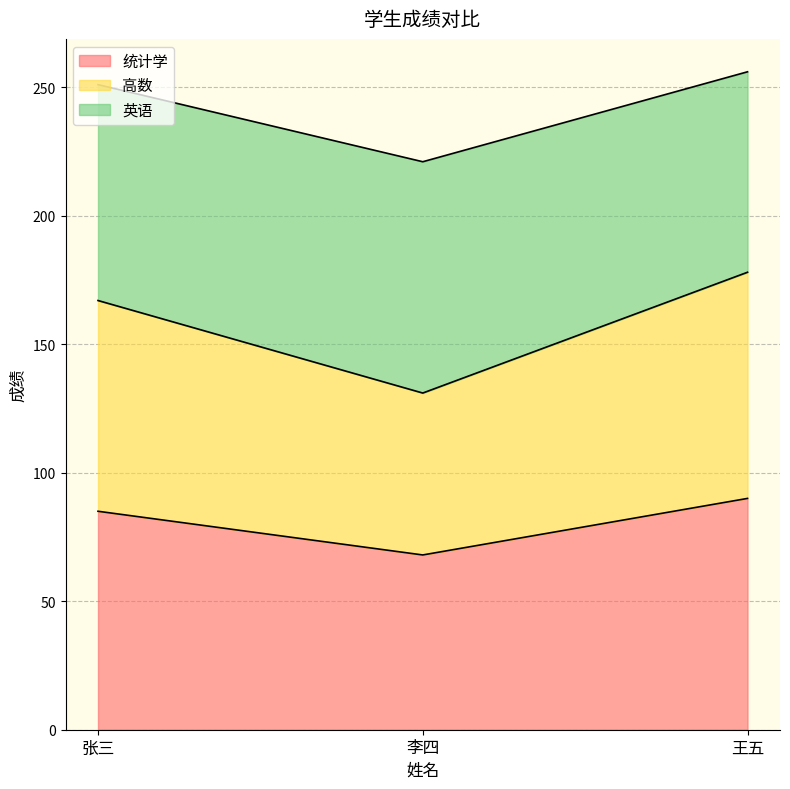

What is the minimum value for 统计学?

68